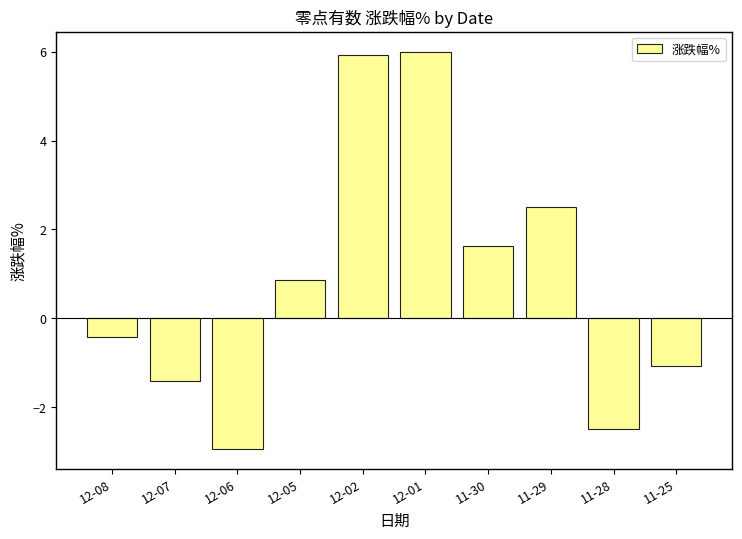

Which label corresponds to the smallest value in the chart?

12-06